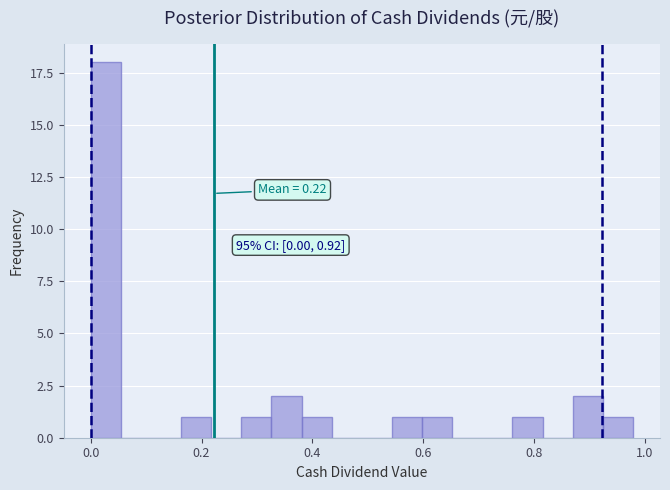

Read against the x-axis, roughly where is the centre of the tallest bar?

0.02